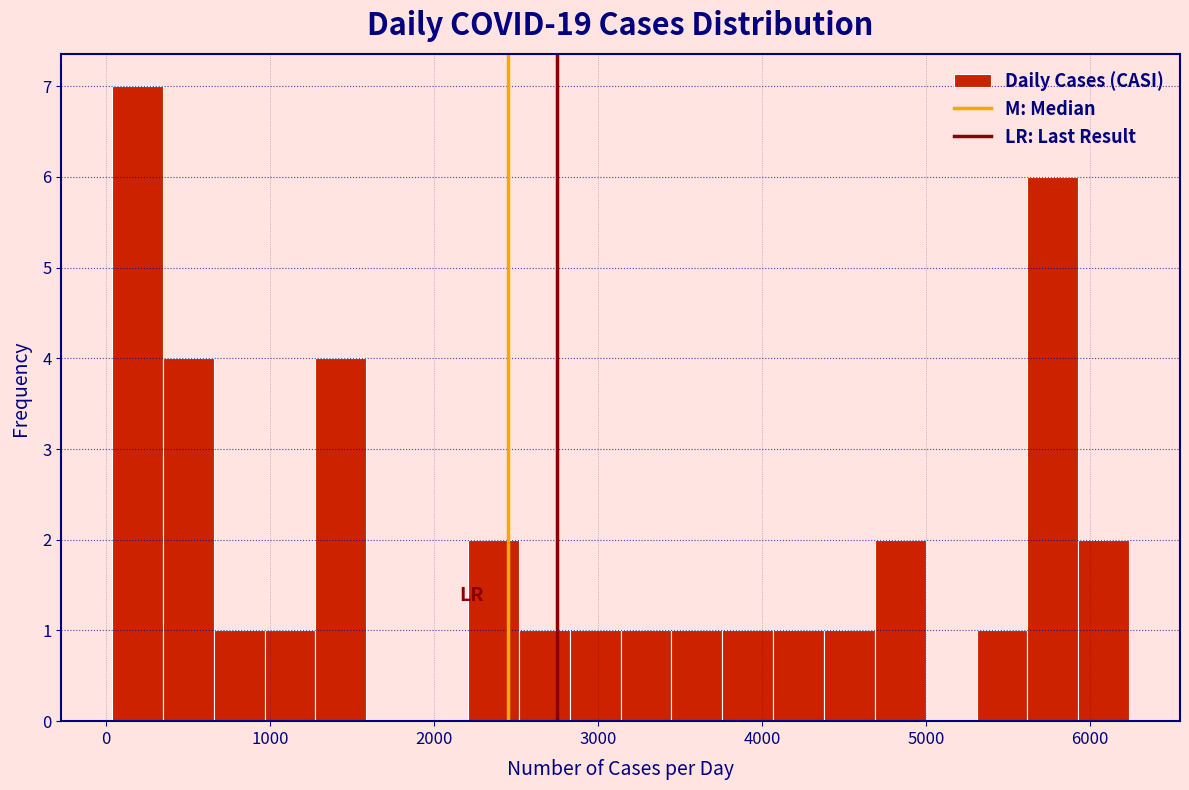

Around what value on the x-axis is the tallest bar? Give the approximate position of its centre, as read against the axis.

200